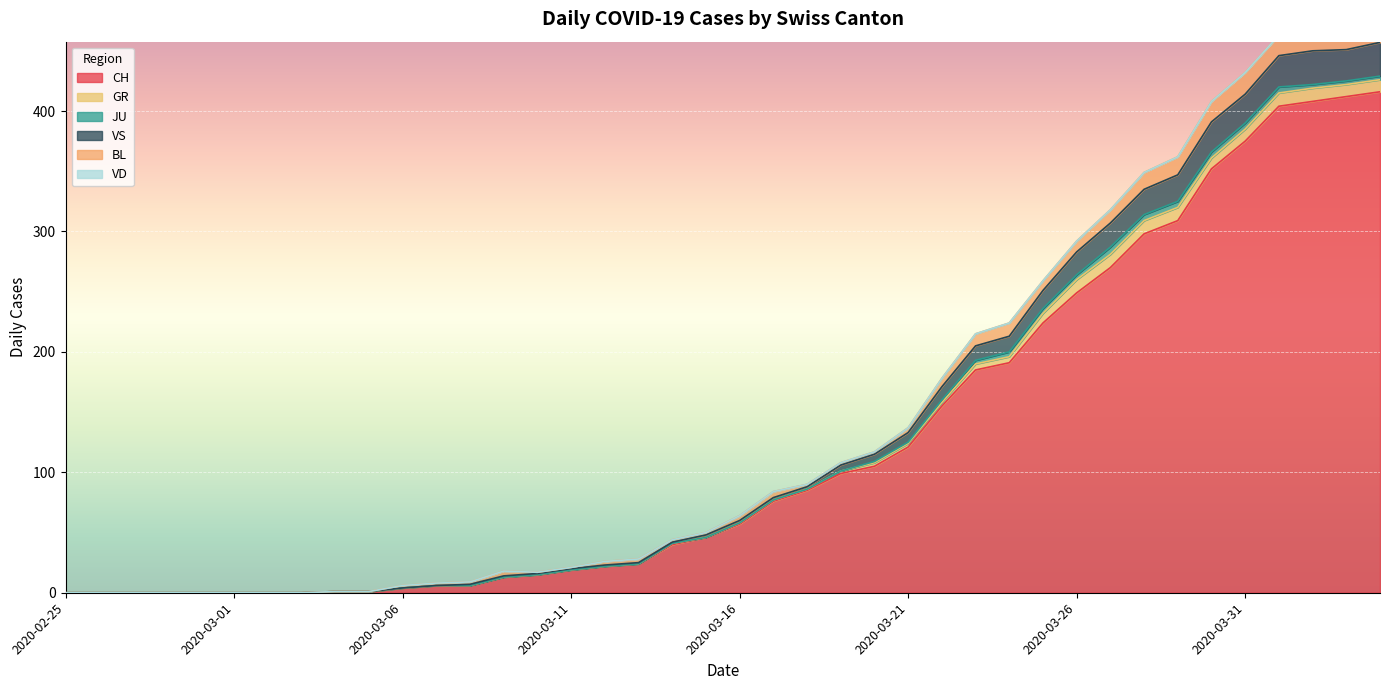

Reading left to right, what are all the values shown in this chart?

CH: 2020-02-25=0	2020-02-26=0	2020-02-27=0	2020-02-28=0	2020-02-29=0	2020-03-01=0	2020-03-02=0	2020-03-03=0	2020-03-04=1	2020-03-05=1	2020-03-06=4	2020-03-07=6	2020-03-08=6	2020-03-09=13	2020-03-10=15	2020-03-11=19	2020-03-12=22	2020-03-13=24	2020-03-14=40	2020-03-15=46	2020-03-16=57	2020-03-17=76	2020-03-18=85	2020-03-19=99	2020-03-20=105	2020-03-21=121	2020-03-22=155	2020-03-23=185	2020-03-24=191	2020-03-25=224	2020-03-26=249	2020-03-27=270	2020-03-28=298	2020-03-29=309	2020-03-30=352	2020-03-31=375	2020-04-01=404	2020-04-02=408	2020-04-03=412	2020-04-04=416
GR: 2020-02-25=0	2020-02-26=0	2020-02-27=0	2020-02-28=0	2020-02-29=0	2020-03-01=0	2020-03-02=0	2020-03-03=0	2020-03-04=0	2020-03-05=0	2020-03-06=0	2020-03-07=0	2020-03-08=0	2020-03-09=0	2020-03-10=0	2020-03-11=0	2020-03-12=0	2020-03-13=0	2020-03-14=1	2020-03-15=0	2020-03-16=1	2020-03-17=1	2020-03-18=1	2020-03-19=2	2020-03-20=3	2020-03-21=3	2020-03-22=3	2020-03-23=5	2020-03-24=5	2020-03-25=8	2020-03-26=11	2020-03-27=11	2020-03-28=11	2020-03-29=11	2020-03-30=9	2020-03-31=10	2020-04-01=11	2020-04-02=11	2020-04-03=10	2020-04-04=10
JU: 2020-02-25=0	2020-02-26=0	2020-02-27=0	2020-02-28=0	2020-02-29=0	2020-03-01=0	2020-03-02=0	2020-03-03=0	2020-03-04=0	2020-03-05=0	2020-03-06=0	2020-03-07=0	2020-03-08=0	2020-03-09=0	2020-03-10=0	2020-03-11=0	2020-03-12=0	2020-03-13=0	2020-03-14=0	2020-03-15=0	2020-03-16=0	2020-03-17=0	2020-03-18=0	2020-03-19=0	2020-03-20=1	2020-03-21=1	2020-03-22=2	2020-03-23=3	2020-03-24=4	2020-03-25=4	2020-03-26=4	2020-03-27=6	2020-03-28=5	2020-03-29=5	2020-03-30=5	2020-03-31=5	2020-04-01=5	2020-04-02=3	2020-04-03=3	2020-04-04=3
VS: 2020-02-25=0	2020-02-26=0	2020-02-27=0	2020-02-28=0	2020-02-29=0	2020-03-01=0	2020-03-02=0	2020-03-03=0	2020-03-04=0	2020-03-05=0	2020-03-06=0	2020-03-07=0	2020-03-08=1	2020-03-09=1	2020-03-10=1	2020-03-11=1	2020-03-12=1	2020-03-13=1	2020-03-14=1	2020-03-15=2	2020-03-16=2	2020-03-17=2	2020-03-18=2	2020-03-19=5	2020-03-20=6	2020-03-21=8	2020-03-22=11	2020-03-23=12	2020-03-24=13	2020-03-25=15	2020-03-26=19	2020-03-27=20	2020-03-28=21	2020-03-29=22	2020-03-30=25	2020-03-31=24	2020-04-01=26	2020-04-02=28	2020-04-03=26	2020-04-04=28
BL: 2020-02-25=0	2020-02-26=0	2020-02-27=0	2020-02-28=0	2020-02-29=0	2020-03-01=0	2020-03-02=0	2020-03-03=0	2020-03-04=0	2020-03-05=0	2020-03-06=2	2020-03-07=2	2020-03-08=2	2020-03-09=4	2020-03-10=1	2020-03-11=1	2020-03-12=3	2020-03-13=3	2020-03-14=2	2020-03-15=2	2020-03-16=4	2020-03-17=5	2020-03-18=2	2020-03-19=2	2020-03-20=2	2020-03-21=4	2020-03-22=7	2020-03-23=10	2020-03-24=11	2020-03-25=8	2020-03-26=9	2020-03-27=11	2020-03-28=14	2020-03-29=15	2020-03-30=17	2020-03-31=18	2020-04-01=17	2020-04-02=18	2020-04-03=18	2020-04-04=19
VD: 2020-02-25=0	2020-02-26=0	2020-02-27=0	2020-02-28=0	2020-02-29=0	2020-03-01=0	2020-03-02=0	2020-03-03=0	2020-03-04=0	2020-03-05=0	2020-03-06=0	2020-03-07=0	2020-03-08=0	2020-03-09=0	2020-03-10=0	2020-03-11=0	2020-03-12=0	2020-03-13=0	2020-03-14=0	2020-03-15=0	2020-03-16=0	2020-03-17=0	2020-03-18=0	2020-03-19=0	2020-03-20=0	2020-03-21=0	2020-03-22=0	2020-03-23=0	2020-03-24=0	2020-03-25=0	2020-03-26=0	2020-03-27=0	2020-03-28=0	2020-03-29=0	2020-03-30=0	2020-03-31=0	2020-04-01=0	2020-04-02=0	2020-04-03=0	2020-04-04=0